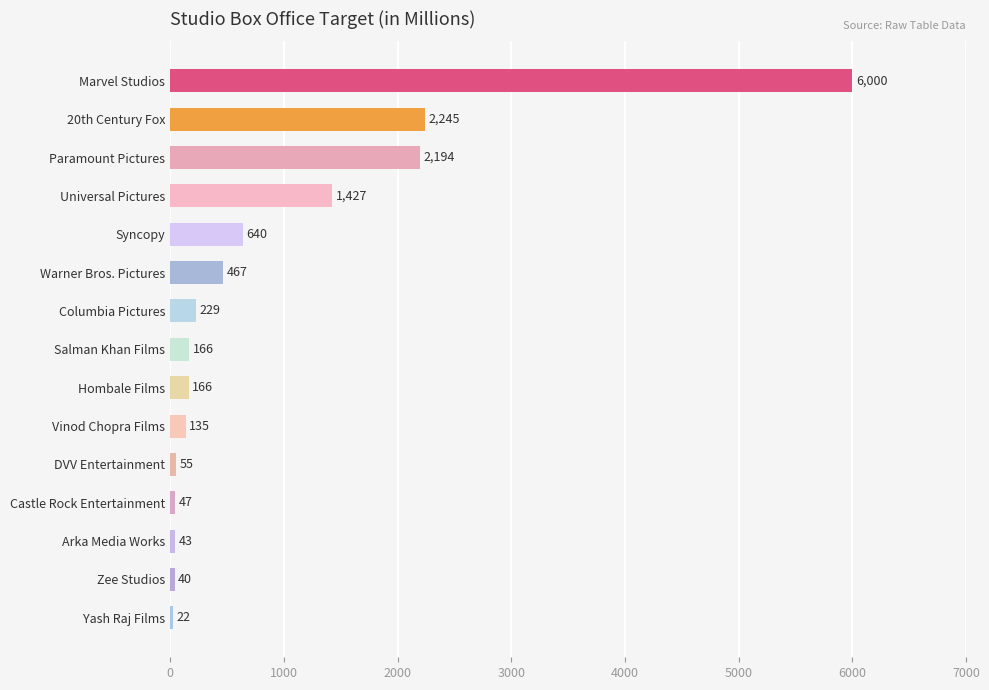

The chart shows a value of 2323.8 at Universal Pictures. True or false?

False